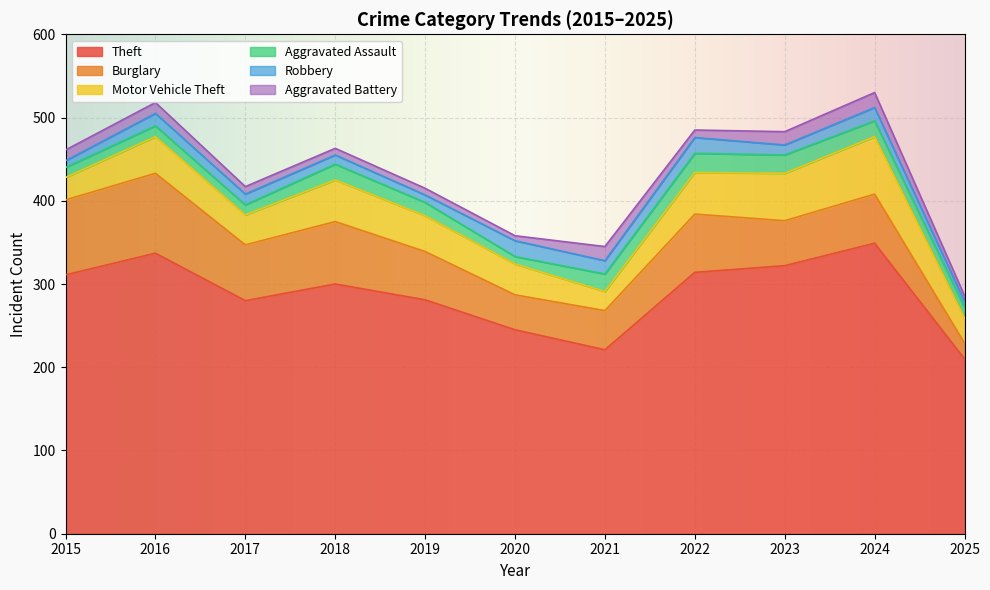

How many distinct data groups are displayed?

6